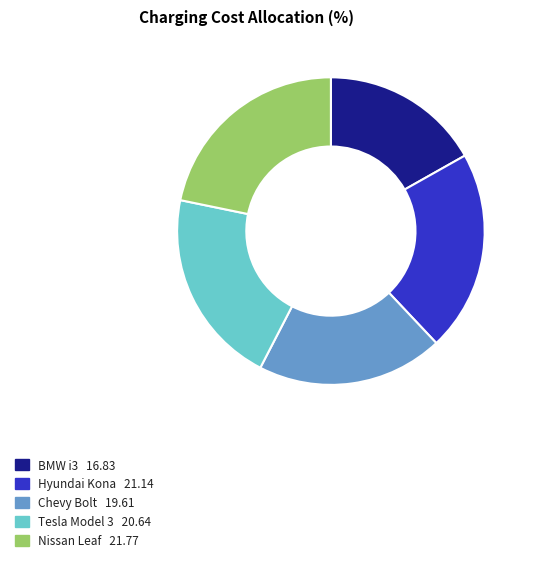

Does Hyundai Kona represent more than half of the total?

No